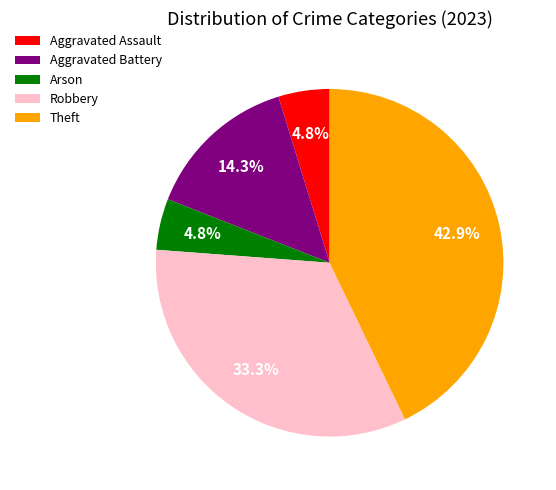

To the nearest percent, what is the difference between the Robbery and Theft slice percentages?

10%